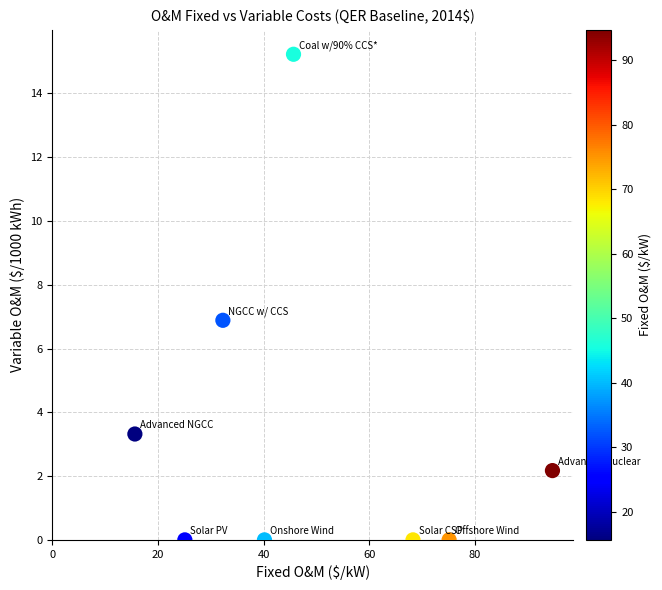

What is the range of X values (max minus min)?

79.1